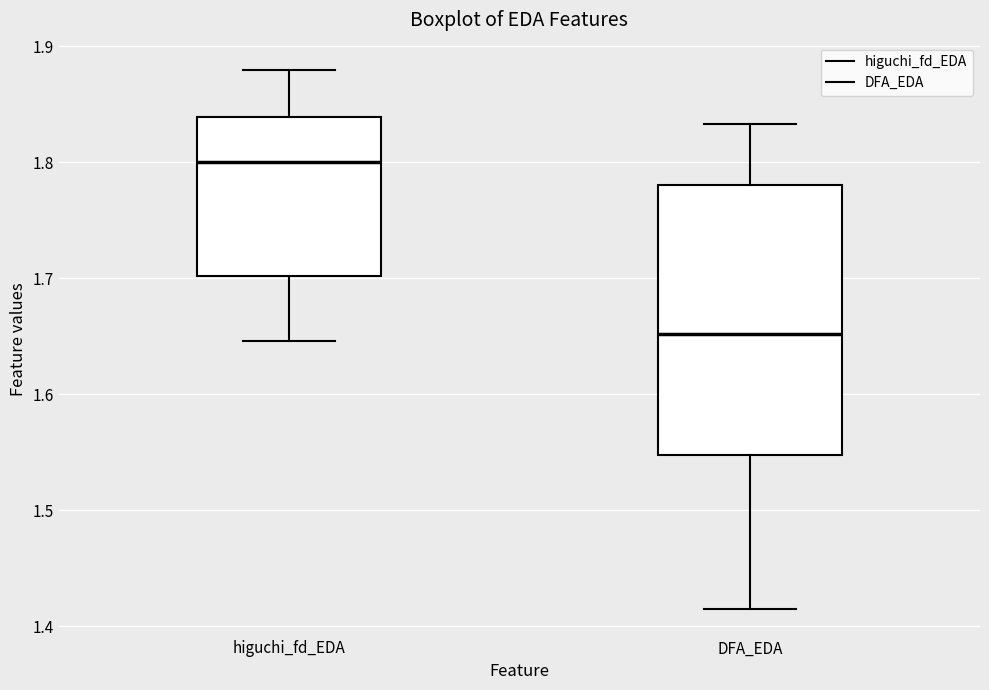

Reading left to right, transcribe this box plot: for each box, give where its median line is, the range the box spans, and where its two whiskers end, as read against the y-axis. The values are not printed on the chart, so give them approximately, as read against the axis.

higuchi_fd_EDA: median 1.80, box 1.70 to 1.84, whiskers 1.65 to 1.88
DFA_EDA: median 1.65, box 1.55 to 1.78, whiskers 1.42 to 1.83